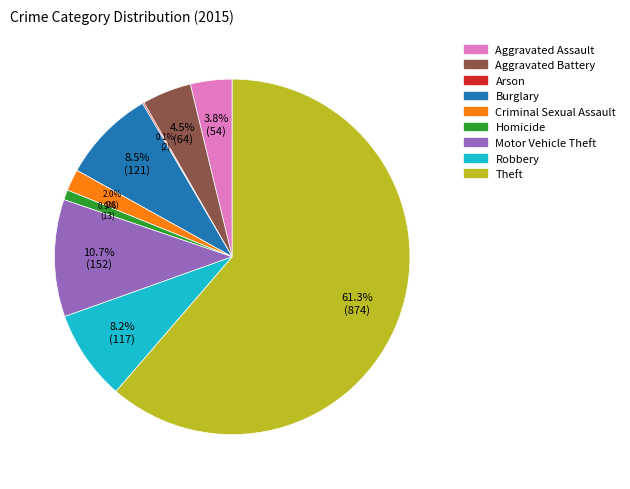

Is there a majority slice in this chart?

Yes